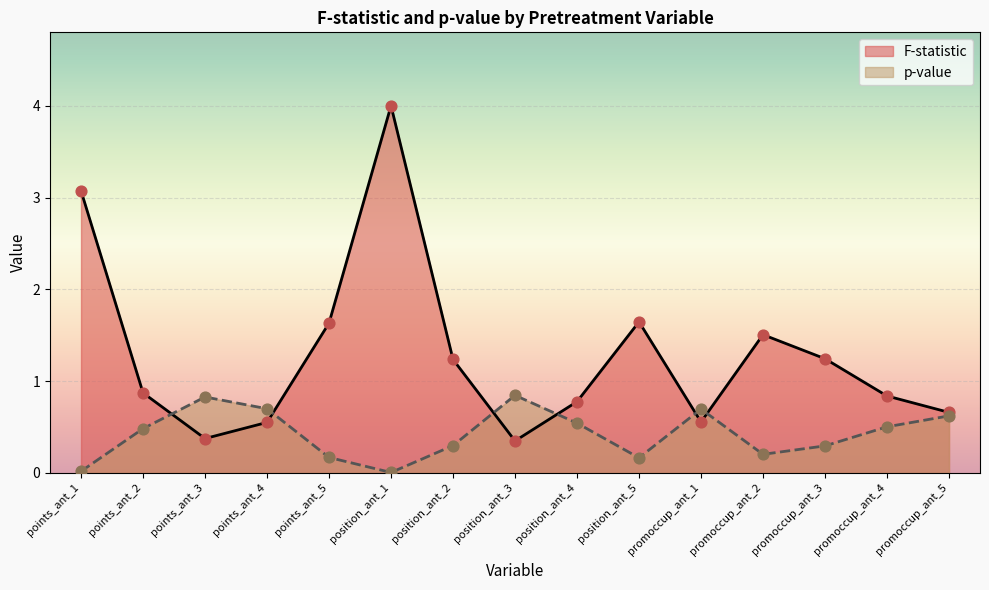

What is the total value across all series at position_ant_4?

1.3